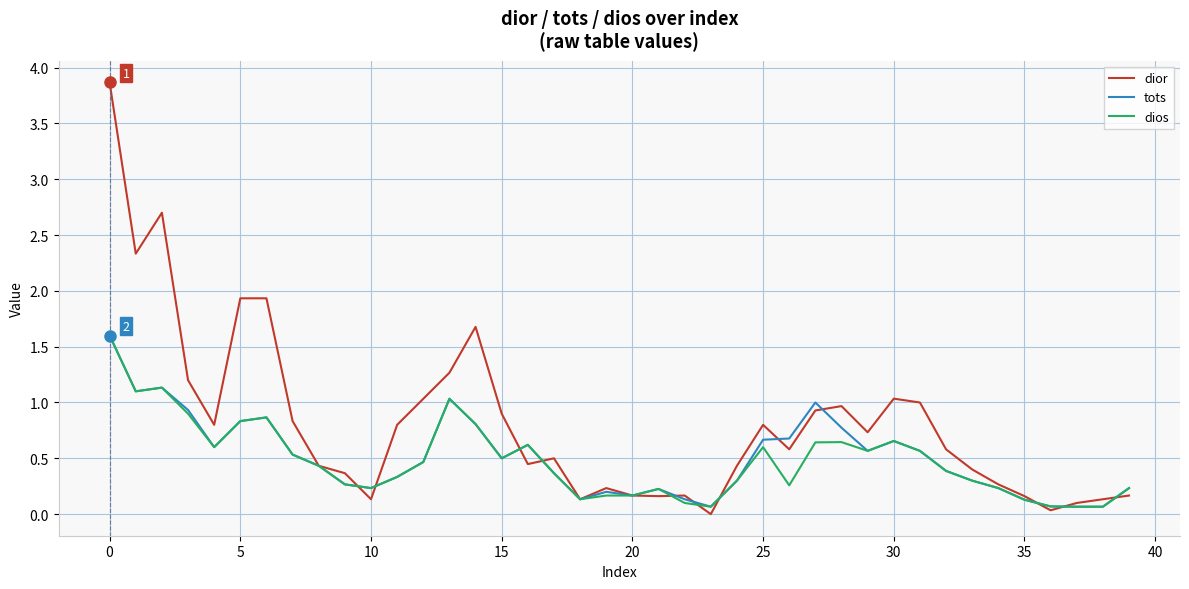

True or false: tots has more than 0 interior local peaks.

True